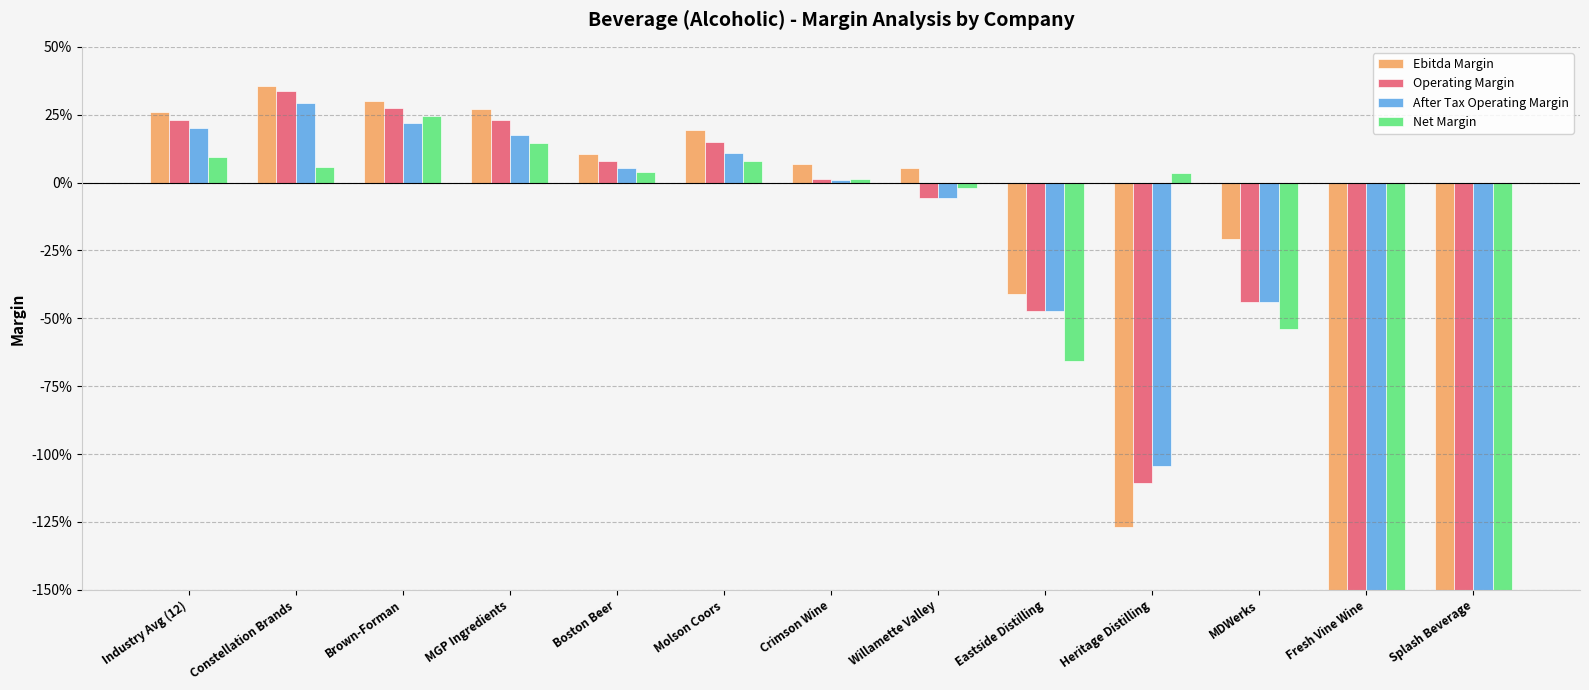

At Molson Coors, list the series in order from smallest to largest.

Net Margin, After Tax Operating Margin, Operating Margin, Ebitda Margin